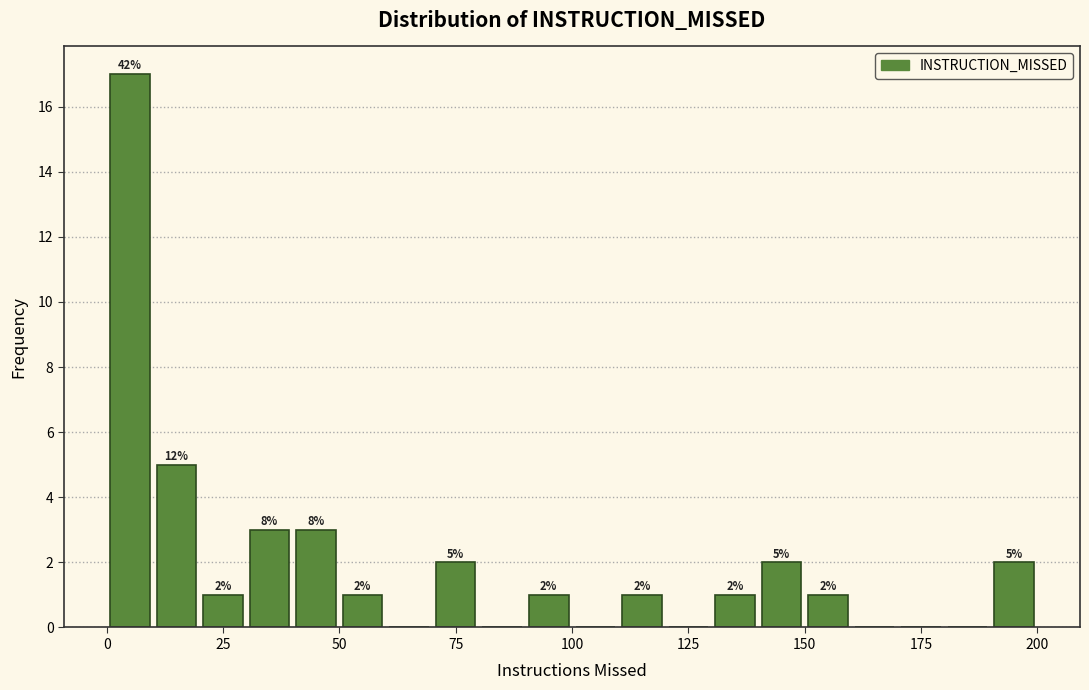

Around what value on the x-axis is the tallest bar? Give the approximate position of its centre, as read against the axis.

5